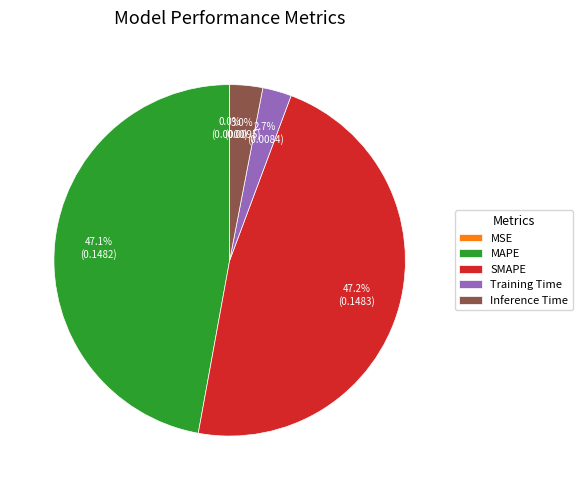

To the nearest percent, what portion does SMAPE represent?

47%